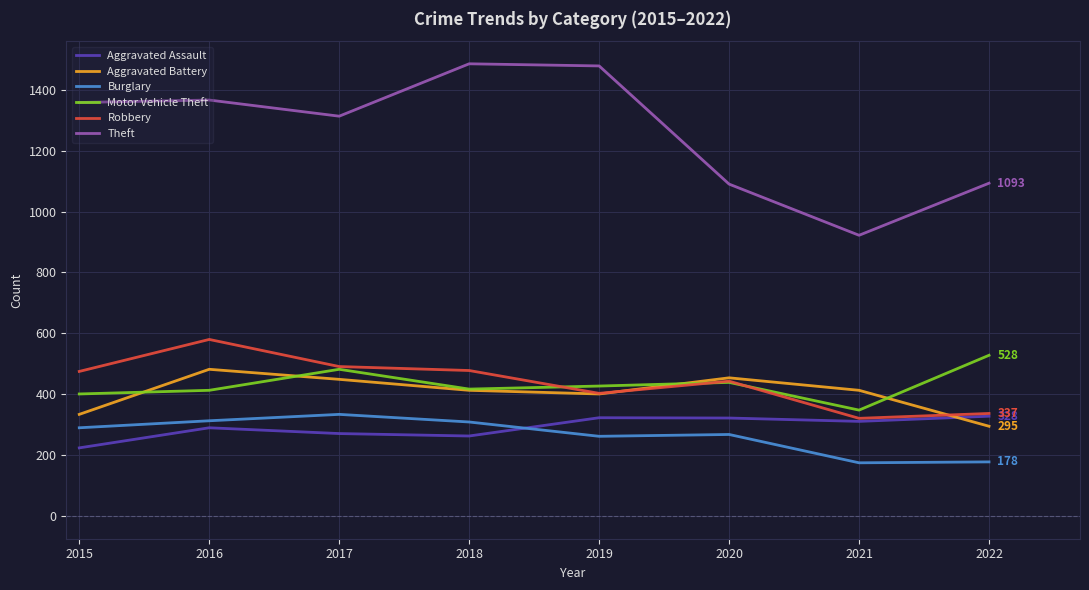

At which category does Burglary reach its first local valley?

2019